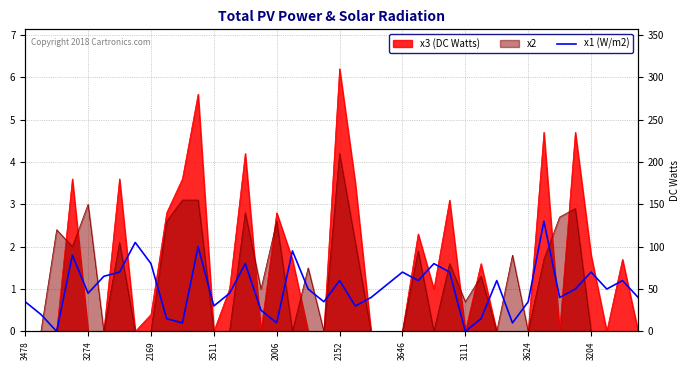

Which category has the lowest value across all series?

2169